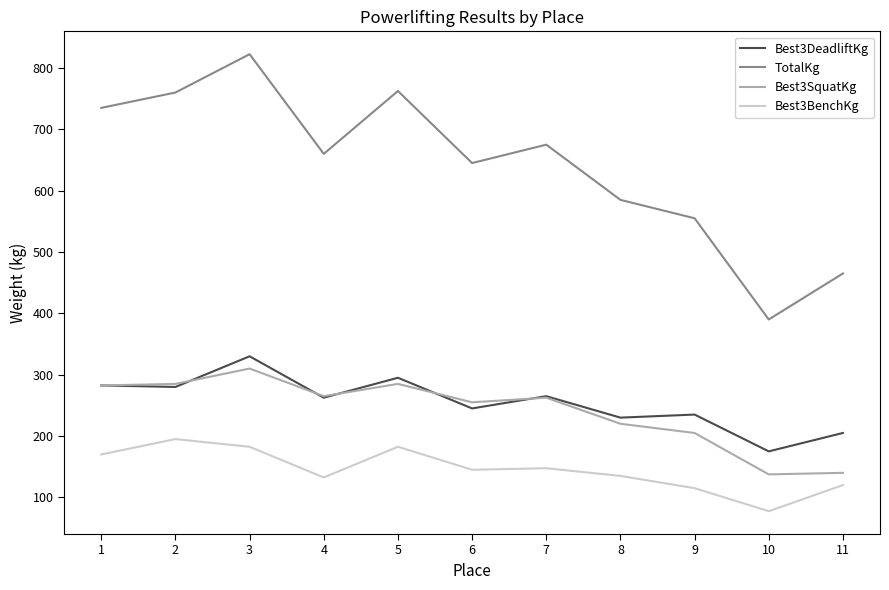

Does the chart display data point markers on the line(s)?

No